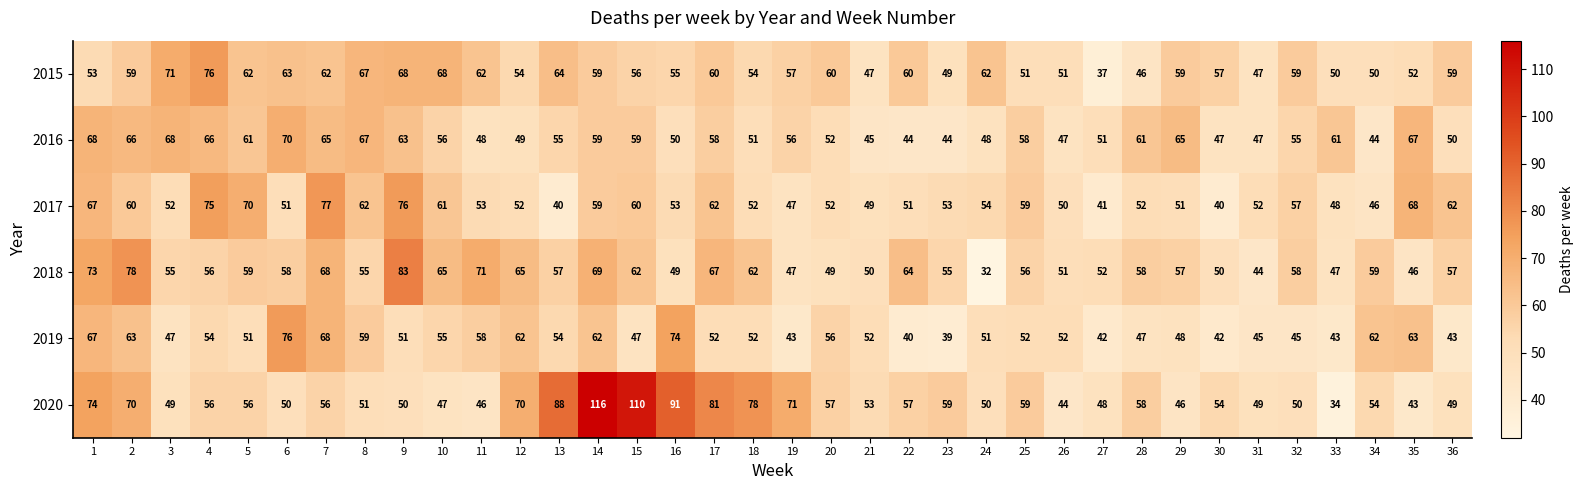

Between 21 and 25, which series saw the biggest shift?

2016